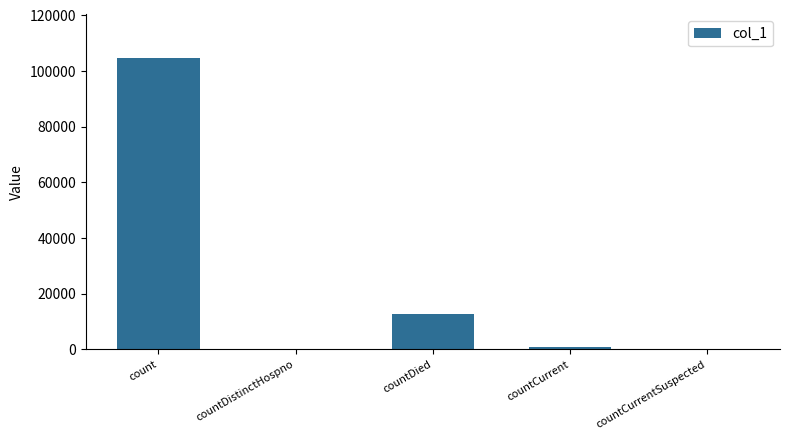

Reading left to right, transcribe all the data shown in this chart.

count=104720	countDistinctHospno=0	countDied=12607	countCurrent=775	countCurrentSuspected=0